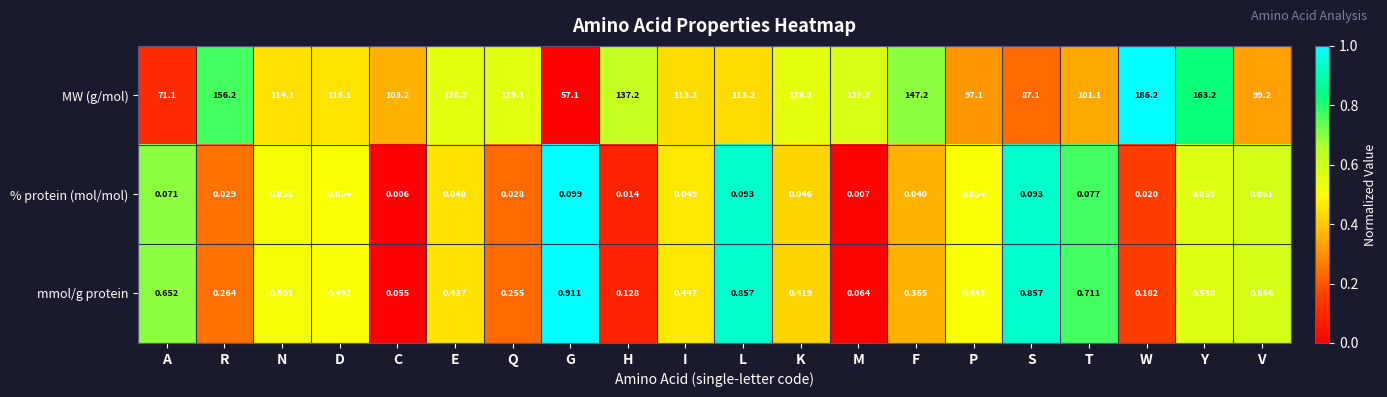

At which category is the sum across all series the highest?

W